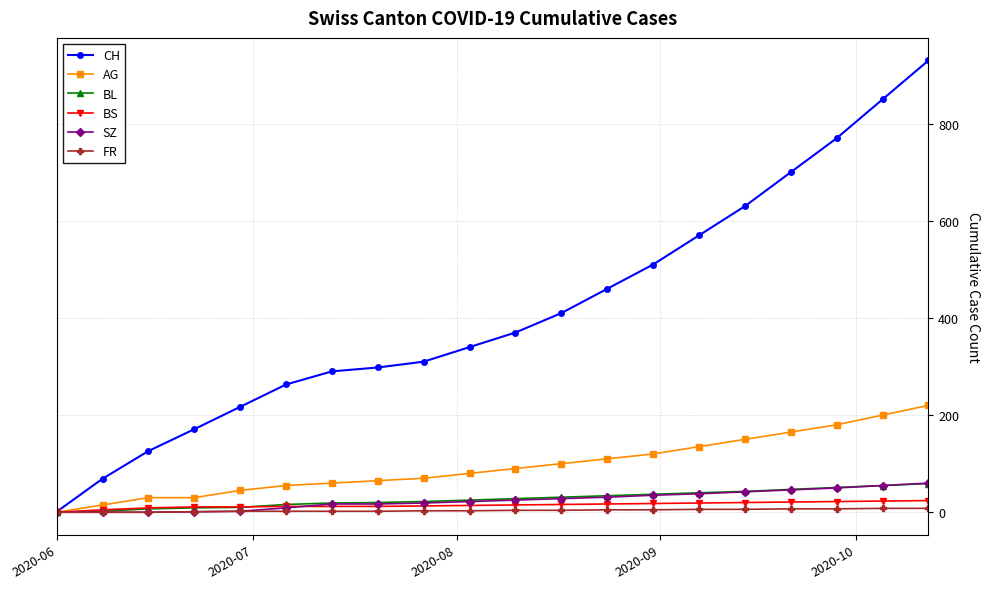

At how many categories does at least one series exceed 715?

3